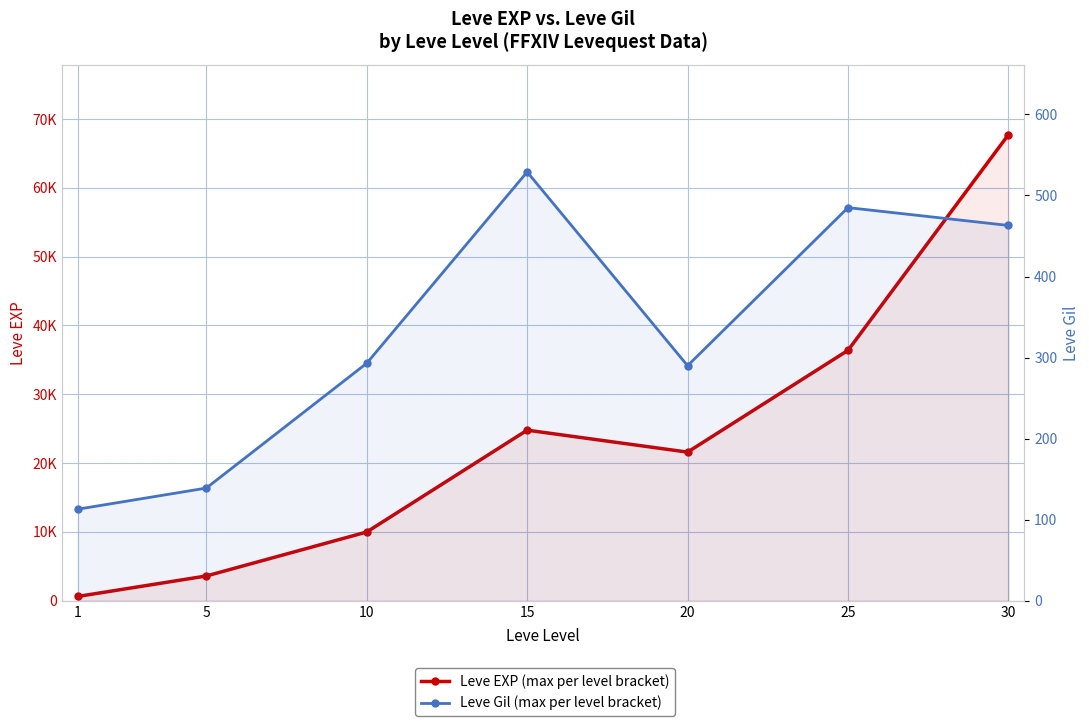

True or false: Leve Gil has a value of 139 at 5.

True